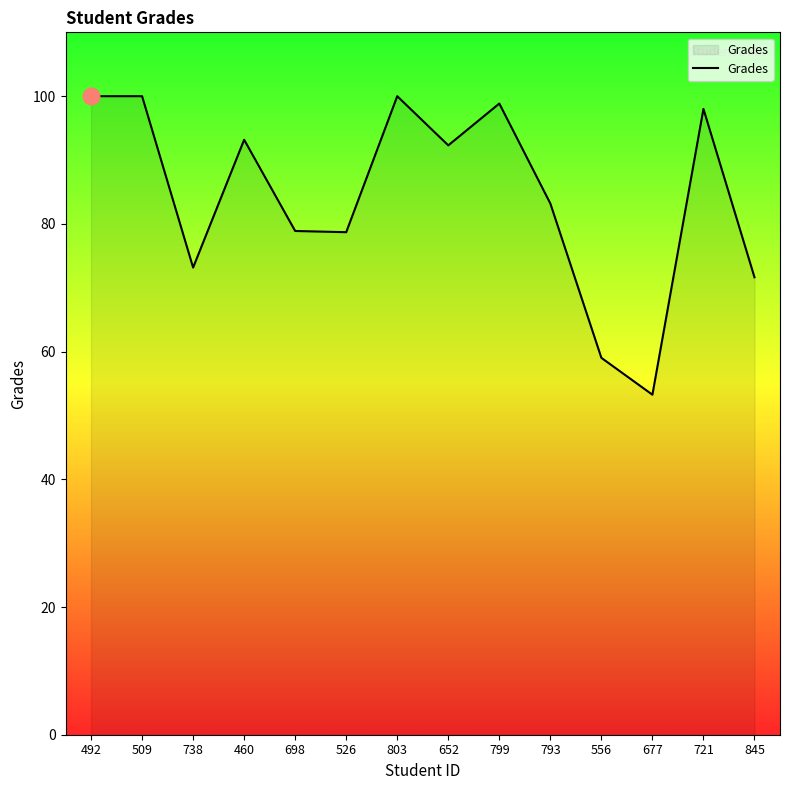

What position from the right is 526?

9